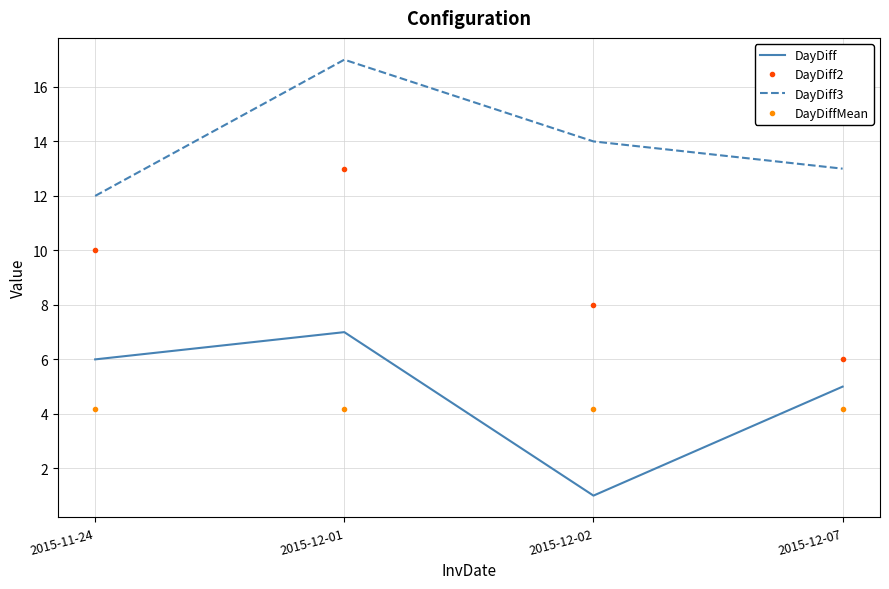

What is the average value of the DayDiff3 series?

14.0